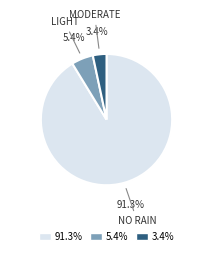

How many segments does this pie chart have?

3